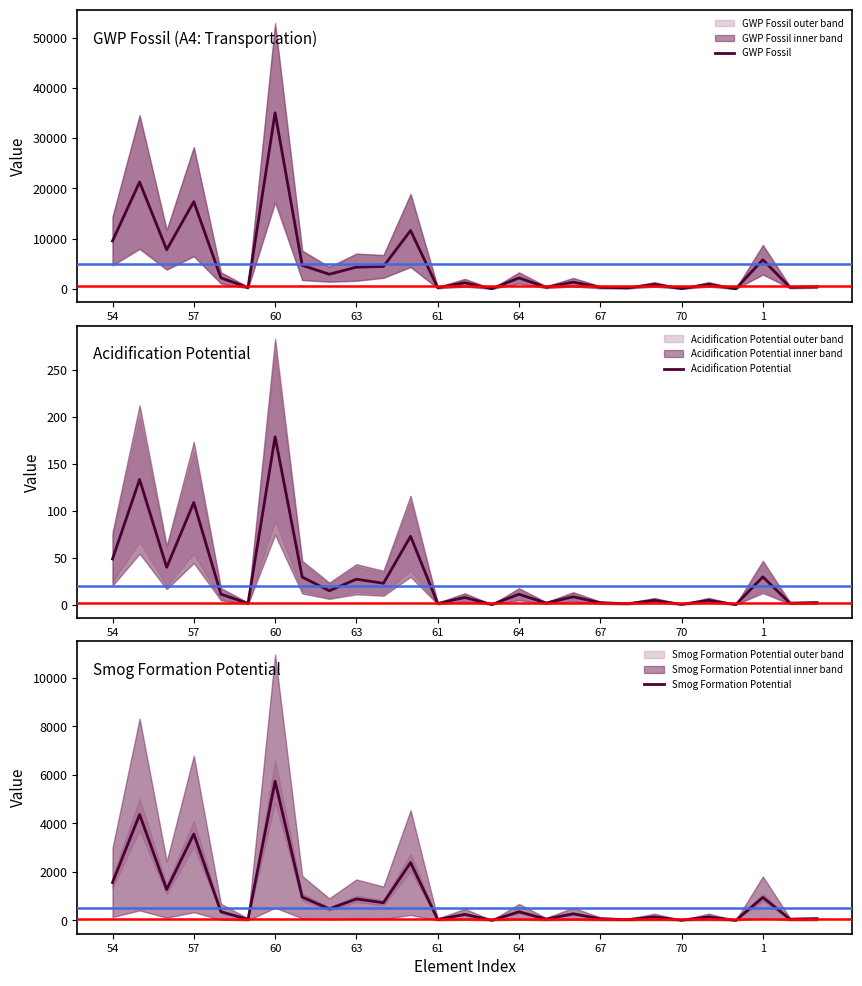

At how many categories does at least one series exceed 11261?

4